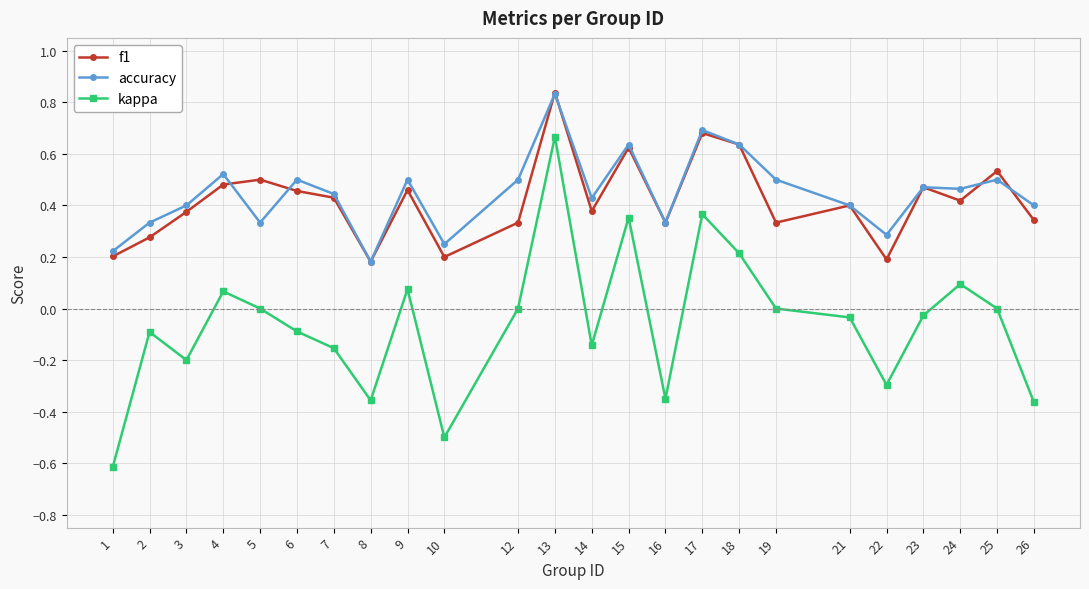

True or false: kappa and accuracy cross at least once.

False